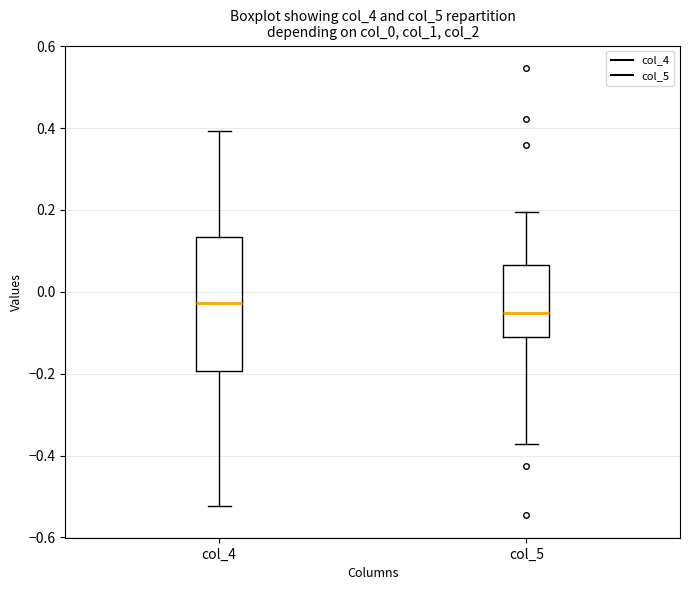

Reading left to right, read every box against the y-axis: the position of its median line, the range the box covers, and the ends of its whiskers. The values are not printed on the chart, so give them approximately, as read against the axis.

col_4: median -0.02, box -0.20 to 0.14, whiskers -0.52 to 0.40
col_5: median -0.06, box -0.12 to 0.06, whiskers -0.38 to 0.20